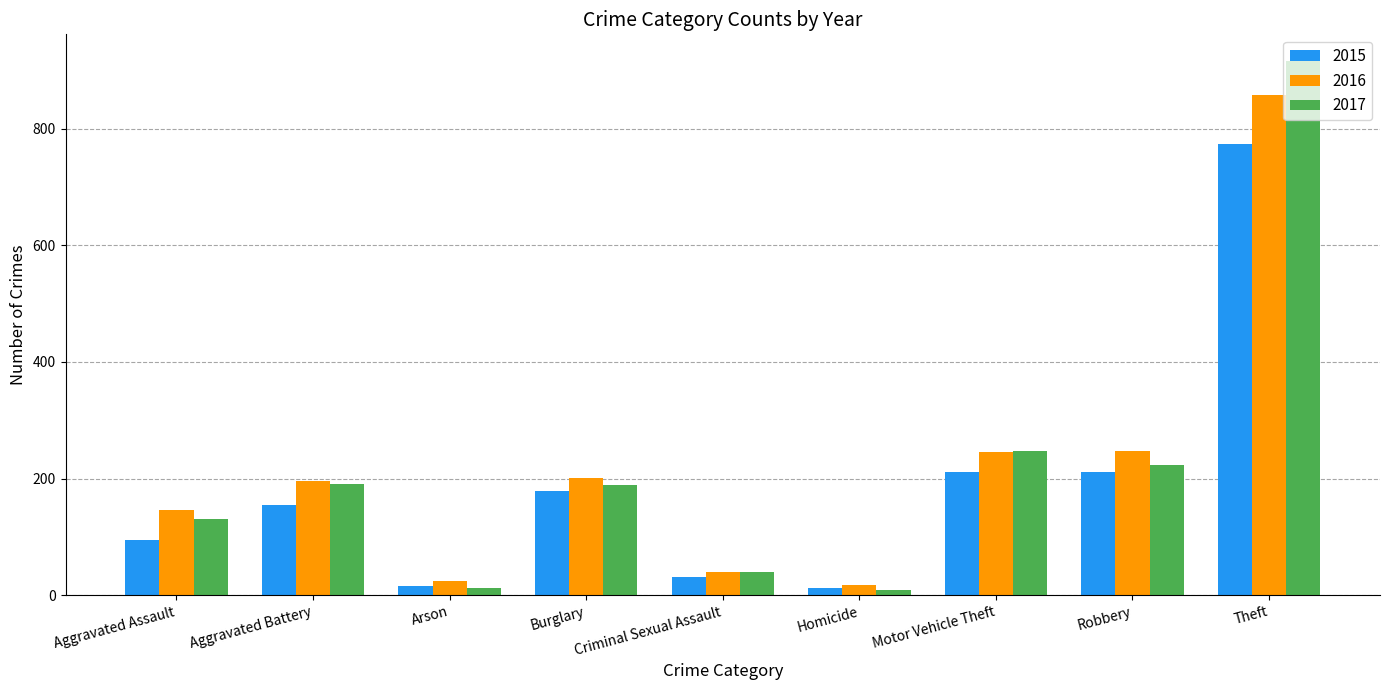

What is the sum of the 2017 values at Robbery and Burglary?

413